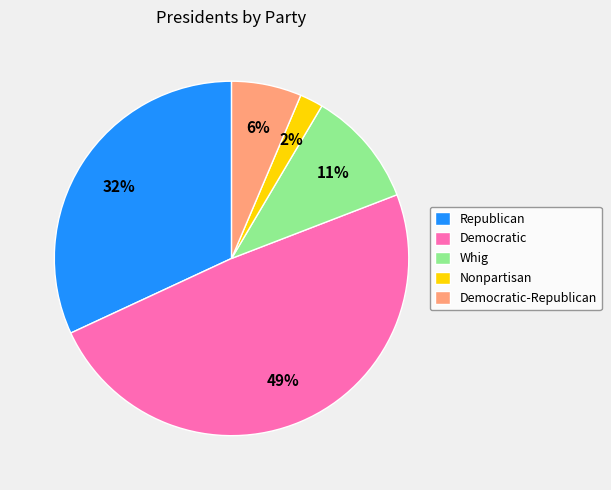

Count the number of slices in the pie.

5